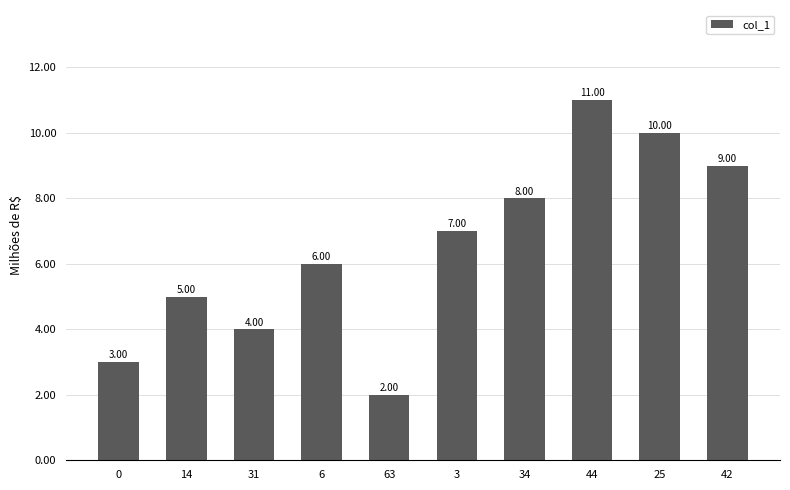

Count the values in the range 4 to 9.

6